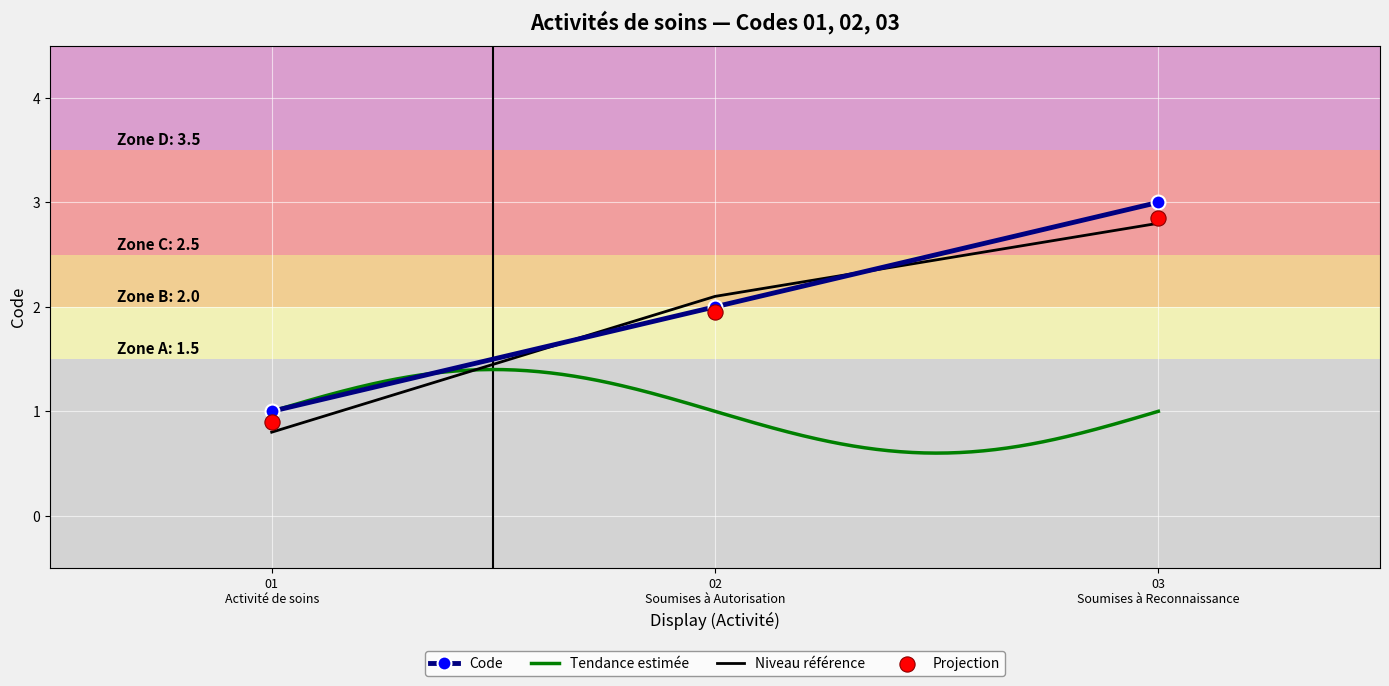

What is the maximum value for Code?

3.0